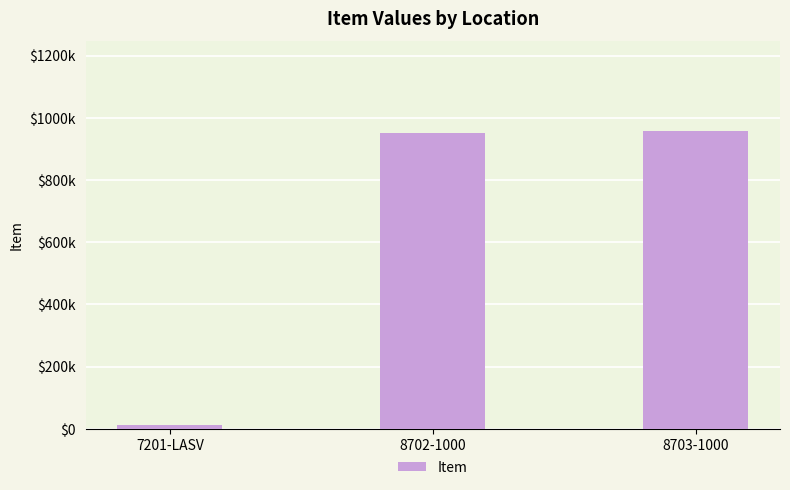

The chart shows a value of 507827 at 8702-1000. True or false?

False